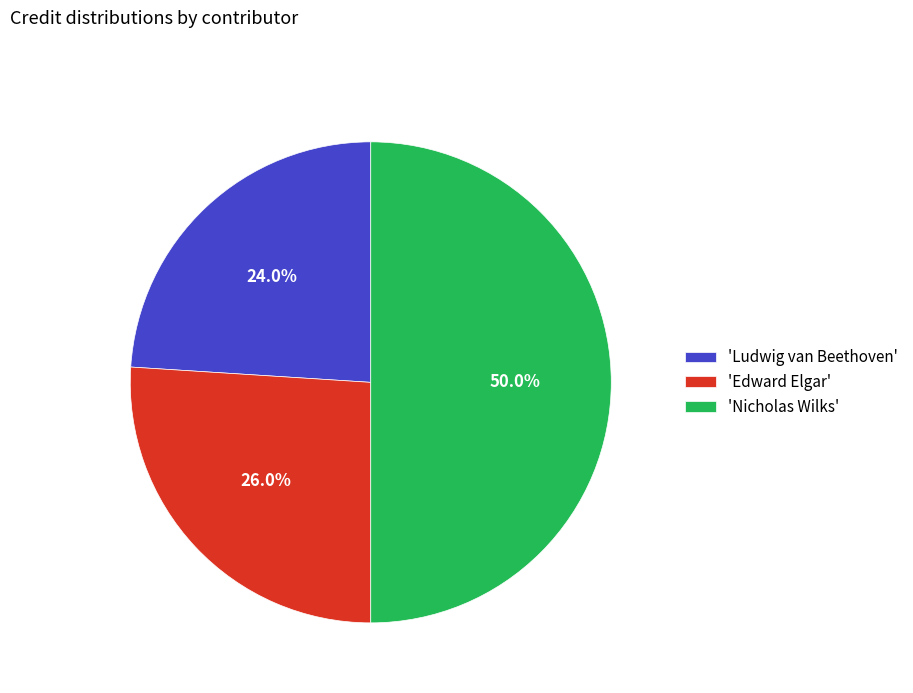

Rank the categories by value from highest to lowest.

'Nicholas Wilks', 'Edward Elgar', 'Ludwig van Beethoven'